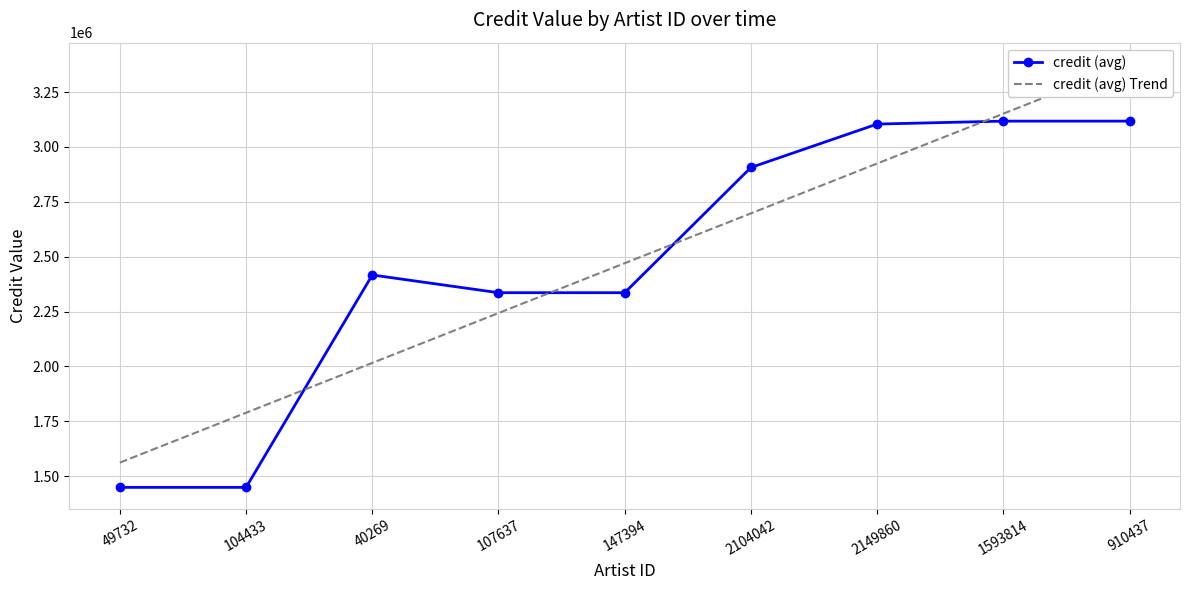

What is the label of the 2nd point from the left?

104433